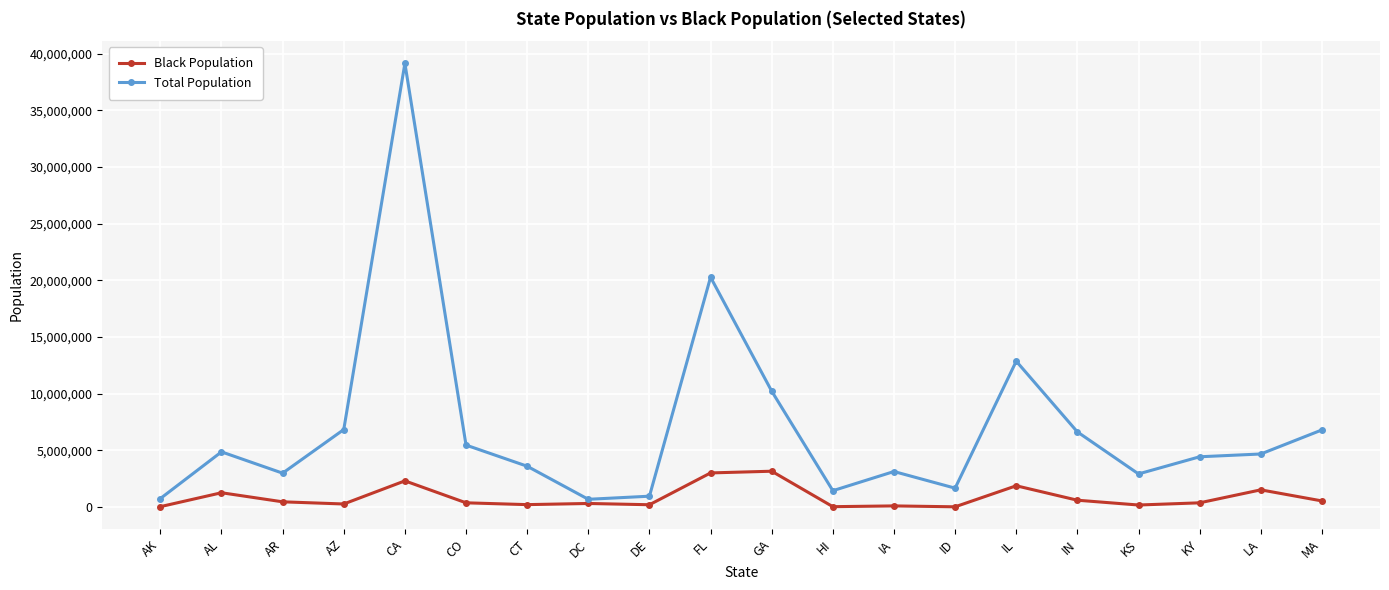

What is the sum of all Black Population values?

16636392